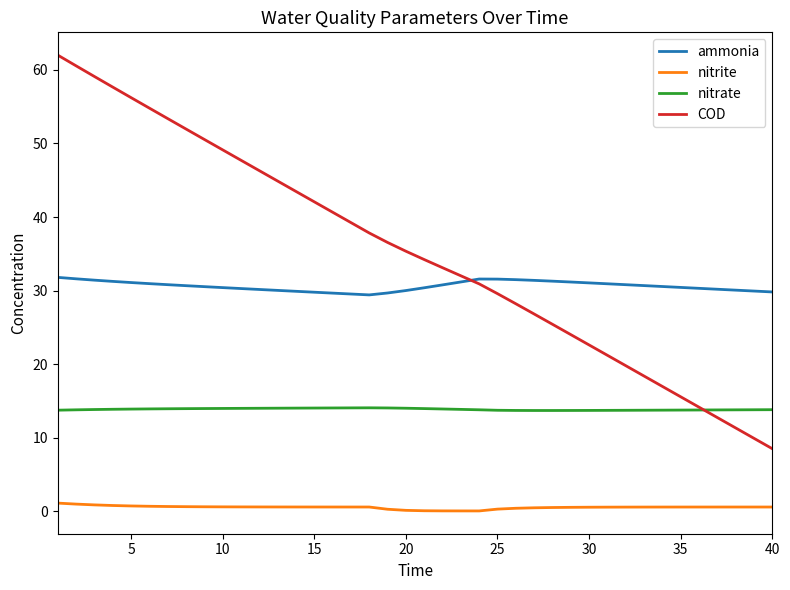

At how many categories does at least one series exceed 27?

40